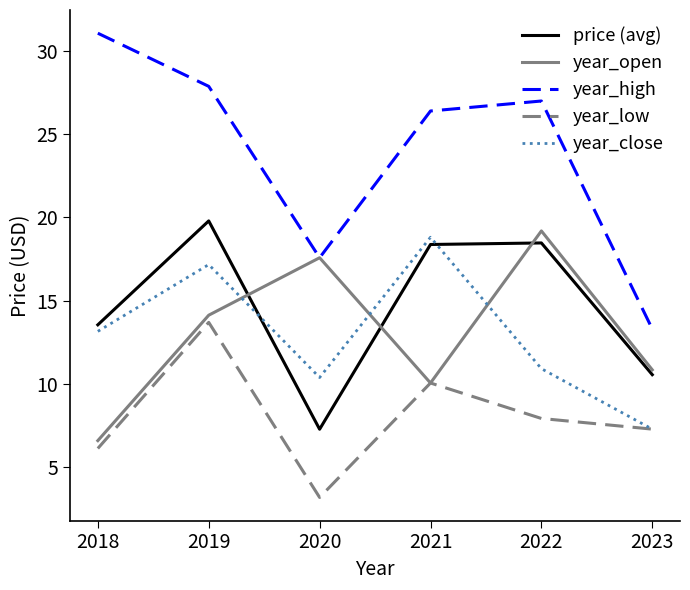

What is the difference between the year_open values at 2021 and 2018?

3.5